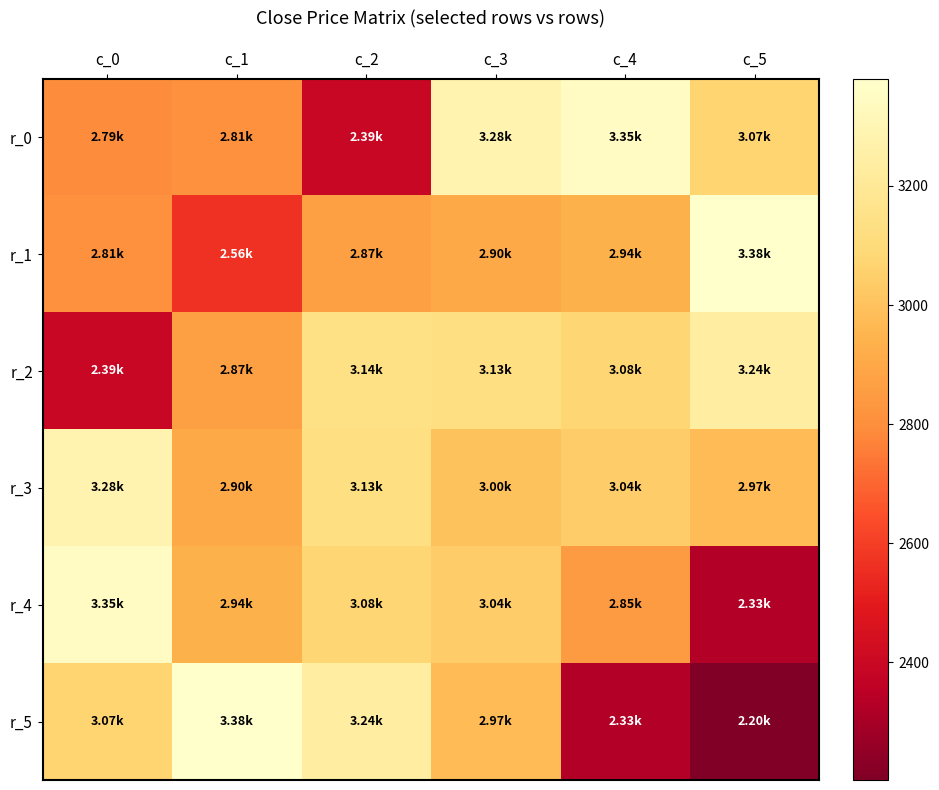

How many categories are shown in the chart?

6